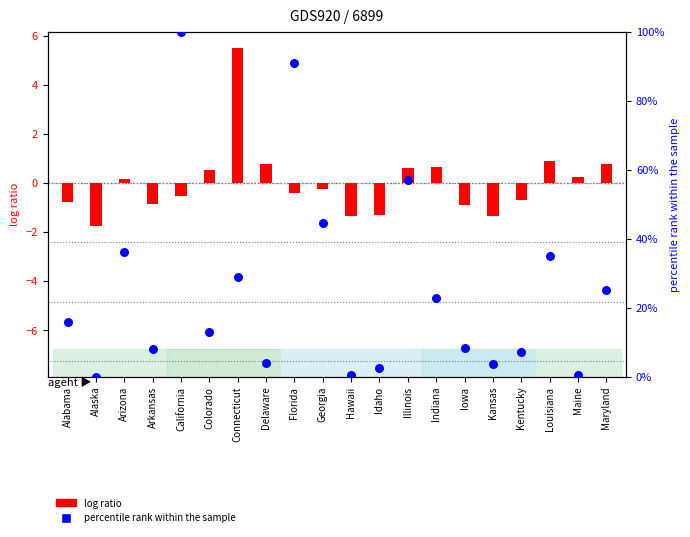

Between Louisiana and Hawaii, which is larger?

Louisiana